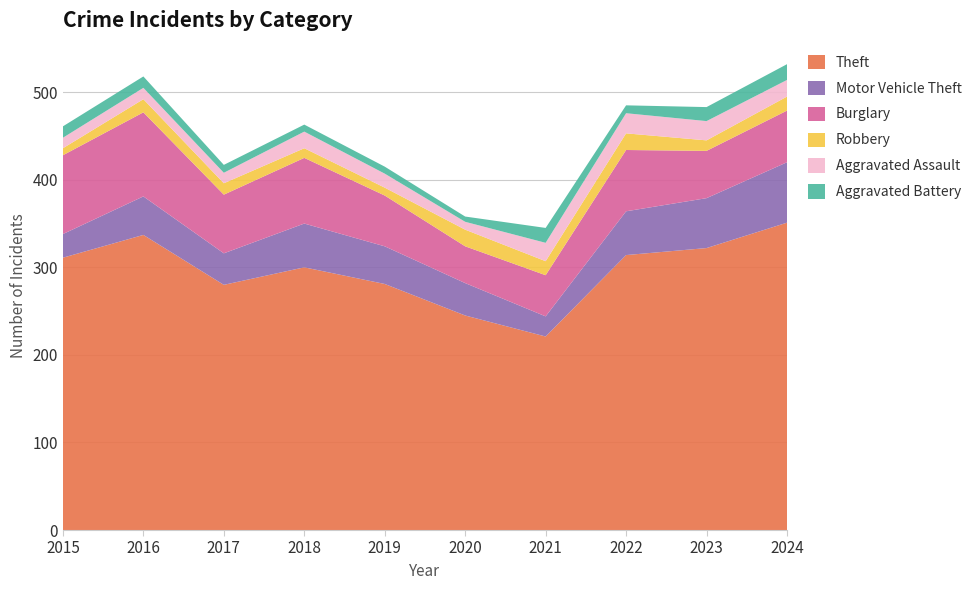

Reading left to right, transcribe all the data shown in this chart.

Theft: 311	337	280	300	281	245	221	314	322	351
Motor Vehicle Theft: 27	44	36	50	43	37	23	50	57	69
Burglary: 90	96	67	75	58	42	47	70	54	59
Robbery: 8	15	13	11	9	19	16	19	12	16
Aggravated Assault: 12	13	12	19	16	9	21	23	22	19
Aggravated Battery: 13	13	9	8	8	6	17	9	16	18